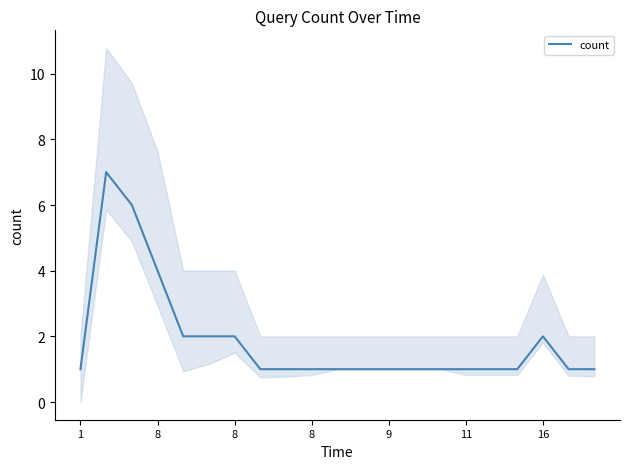

How many data points does each series have?

21